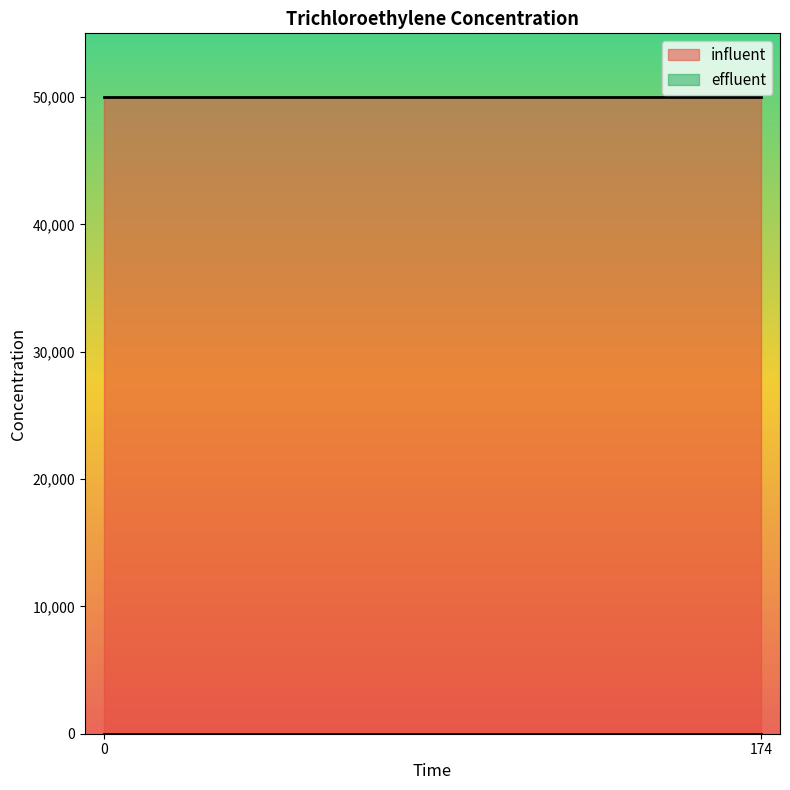

The influent series shows 82247 at 174. True or false?

False